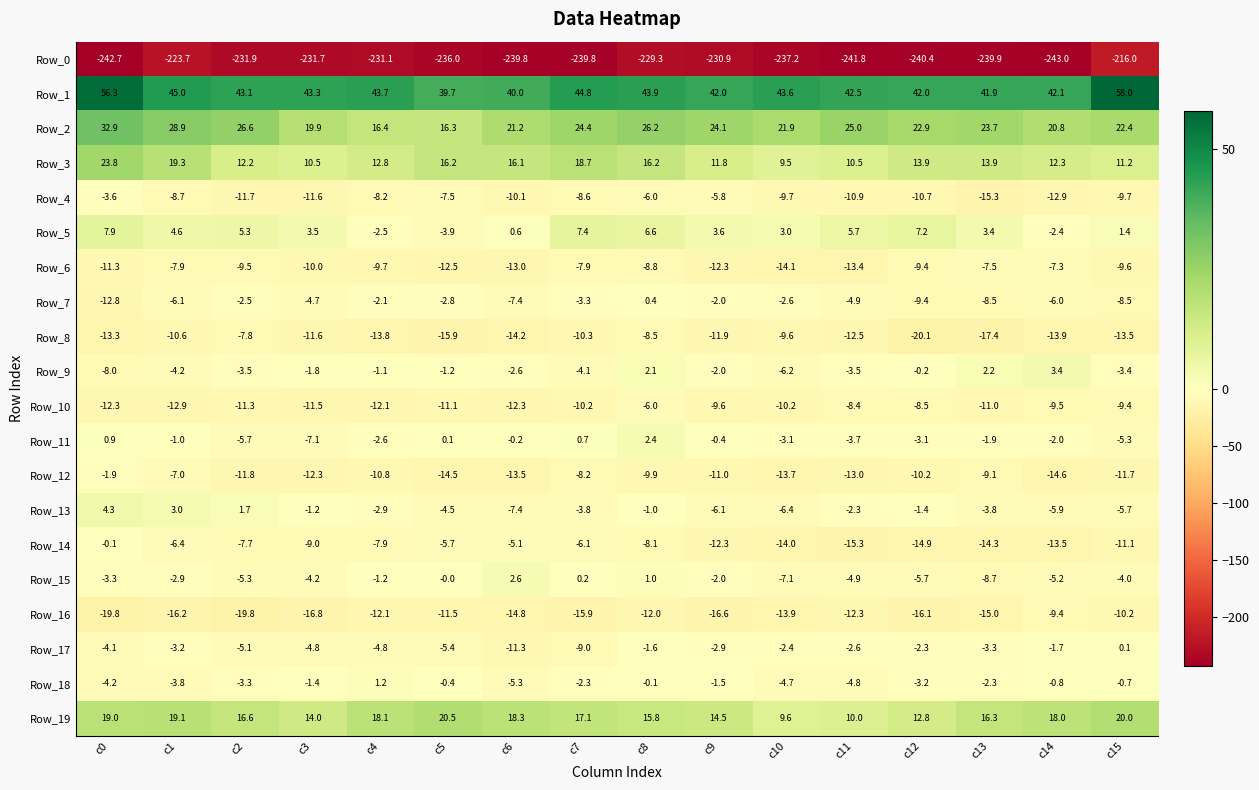

At which category is the sum across all series the highest?

c8